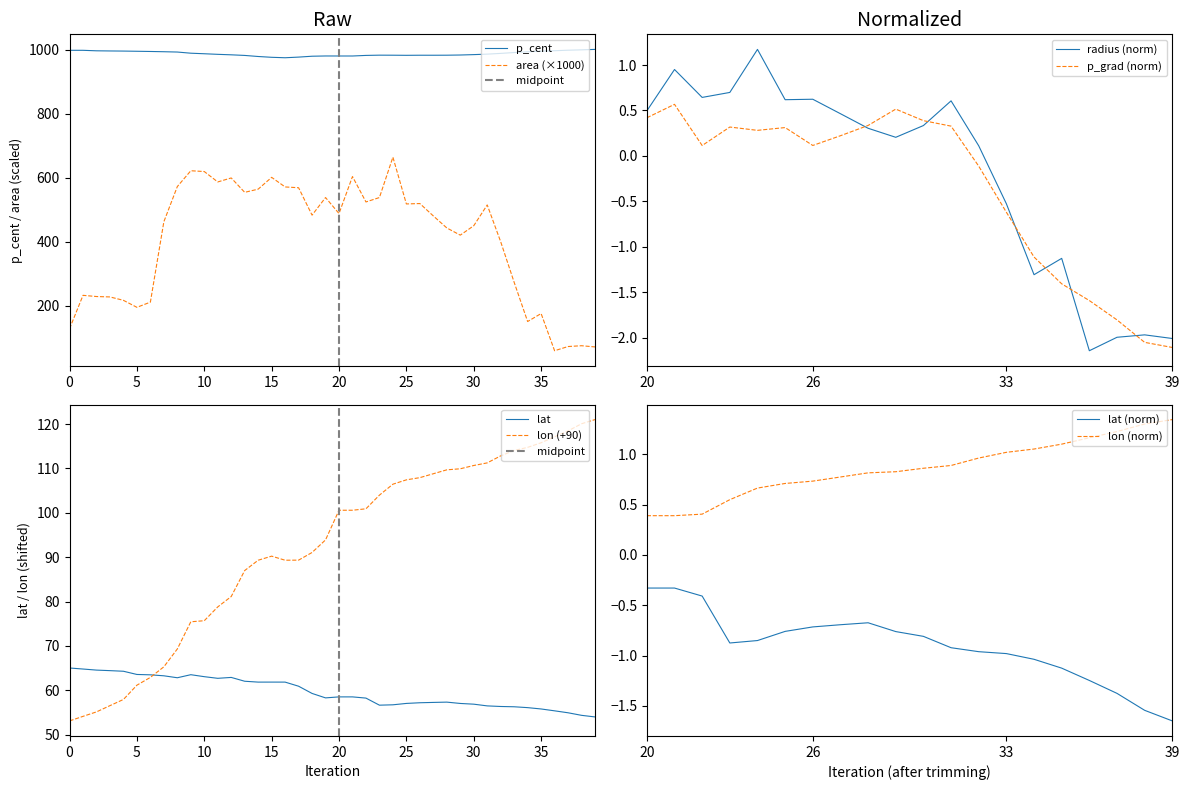

True or false: p_cent and area (×1000) cross at least once.

False